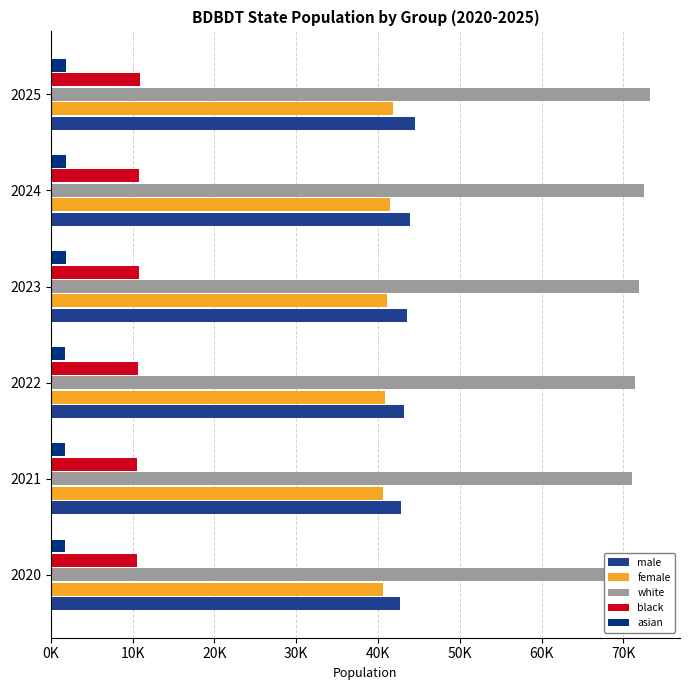

Reading left to right, extract all data points from this chart.

male: 42727.8	42826.1	43138.3	43515.6	43960.4	44475.9
female: 40660.4	40628.0	40814.5	41078.5	41427.2	41863.2
white: 71093.9	71086.6	71442.8	71916.8	72516.9	73248.6
black: 10596.6	10597.8	10655.5	10732.1	10828.2	10943.0
asian: 1705.9	1734.4	1773.3	1817.0	1865.5	1918.3